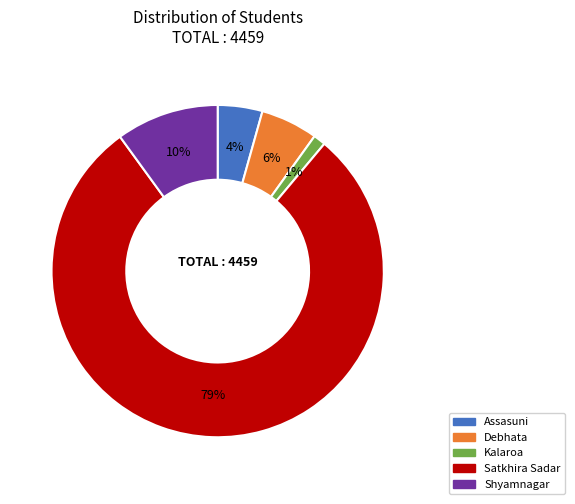

Which category has the biggest portion of the pie?

Satkhira Sadar